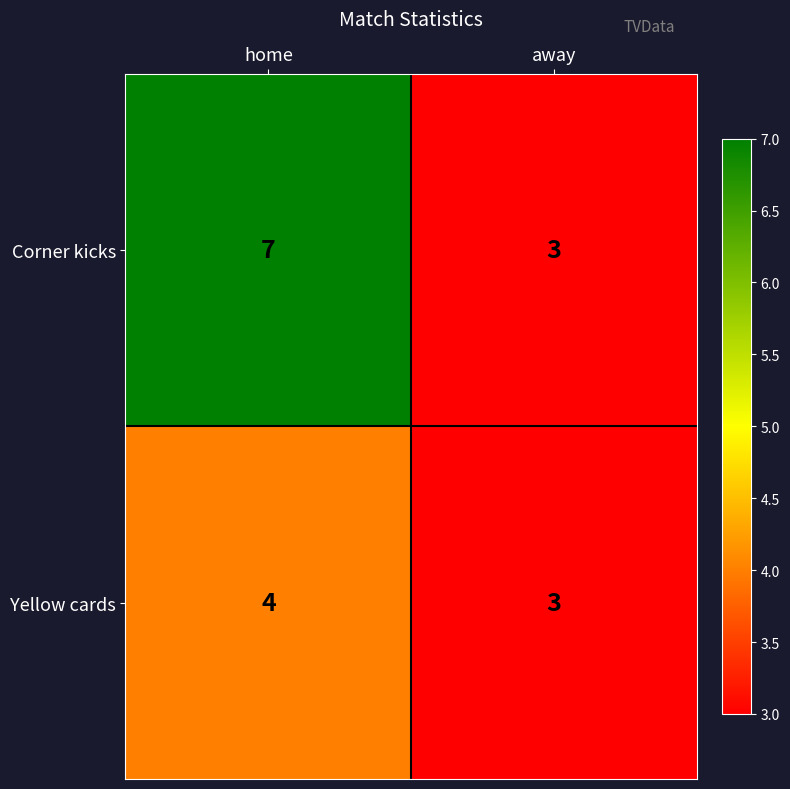

List the series in order of their overall mean, highest first.

Corner kicks, Yellow cards